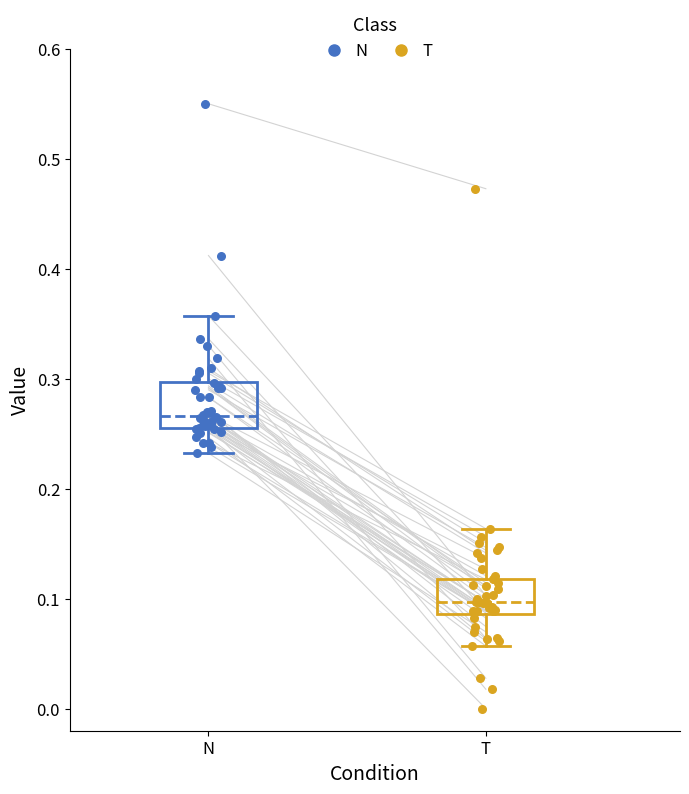

Reading left to right, read every box against the y-axis: the position of its median line, the range the box covers, and the ends of its whiskers. The values are not printed on the chart, so give them approximately, as read against the axis.

N: median 0.27, box 0.26 to 0.30, whiskers 0.23 to 0.36
T: median 0.10, box 0.09 to 0.12, whiskers 0.06 to 0.16